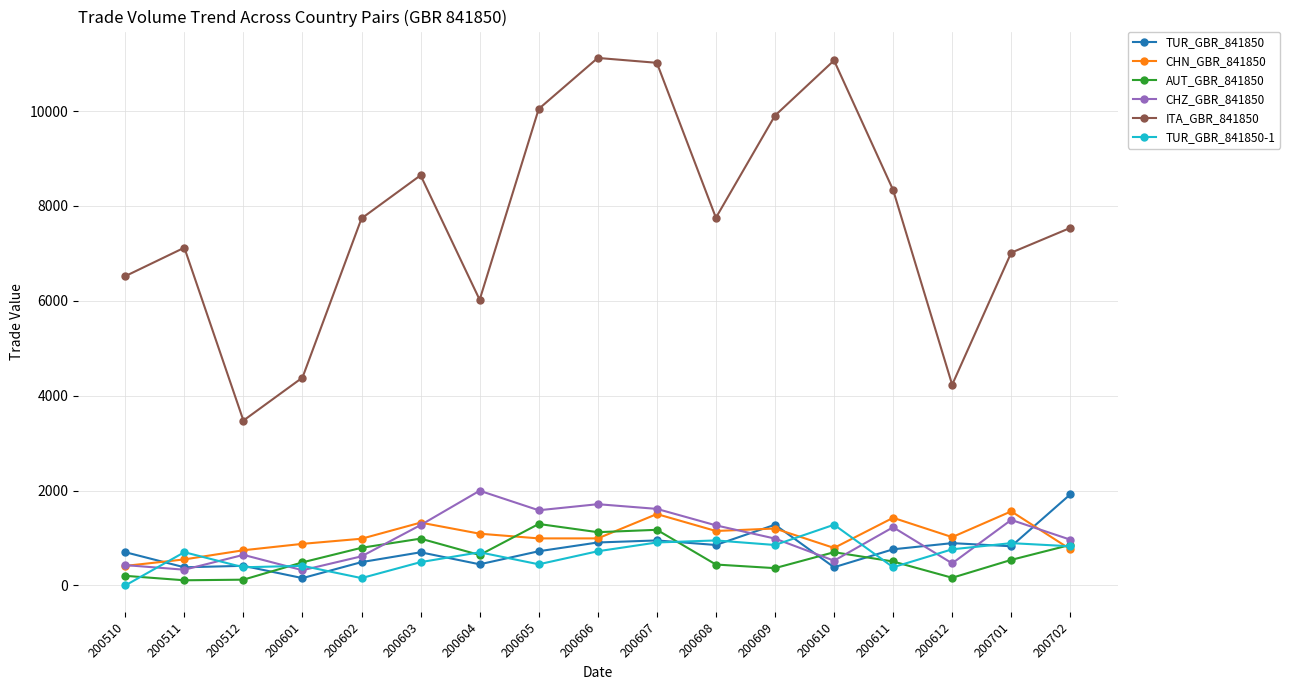

What is the difference between the CHN_GBR_841850 values at 200610 and 200605?

201